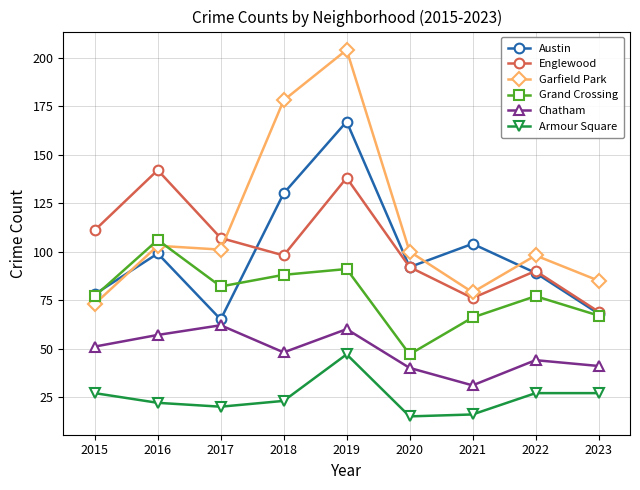

Reading left to right, what are all the values shown in this chart?

Austin: 78	99	65	130	167	92	104	89	68
Englewood: 111	142	107	98	138	92	76	90	69
Garfield Park: 73	103	101	178	204	100	79	98	85
Grand Crossing: 77	106	82	88	91	47	66	77	67
Chatham: 51	57	62	48	60	40	31	44	41
Armour Square: 27	22	20	23	47	15	16	27	27